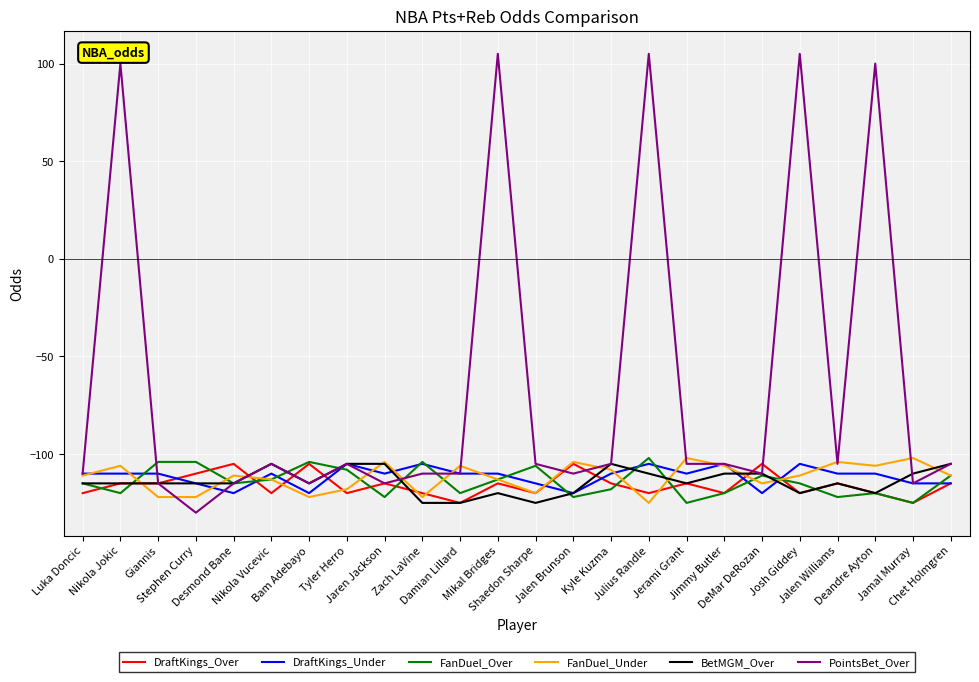

Is this an area chart (filled region under the line)?

No